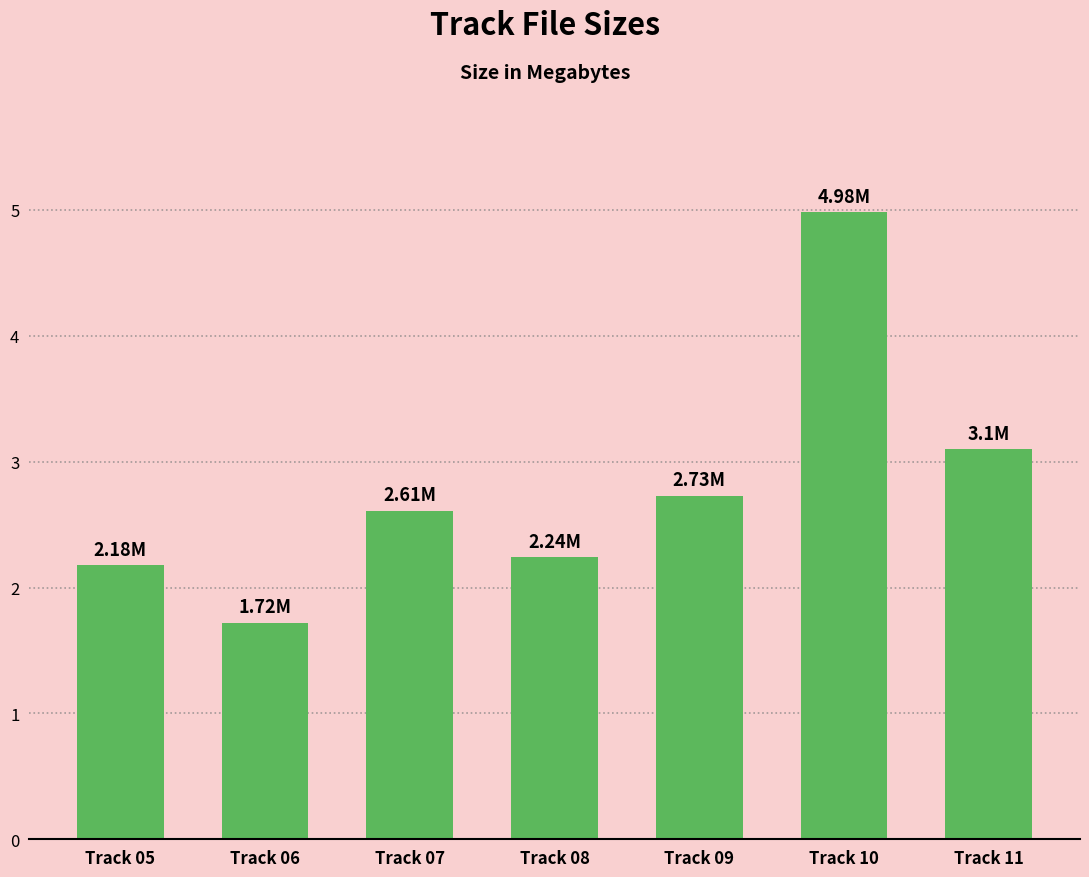

What is the sum of the values at Track 09 and Track 08?

5.0